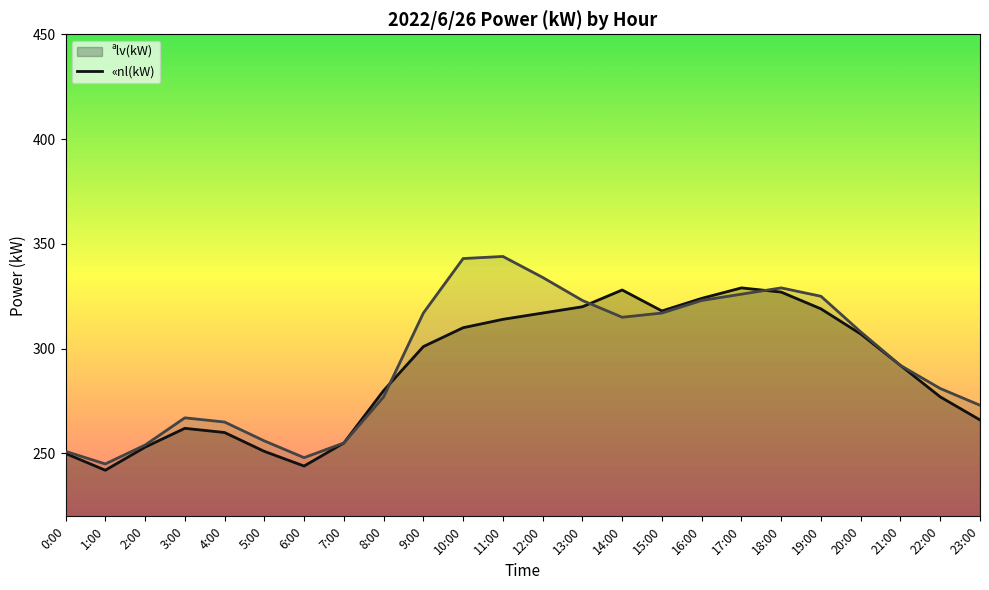

Is it true that ªlv(kW) line equals 563 at 16:00?

False